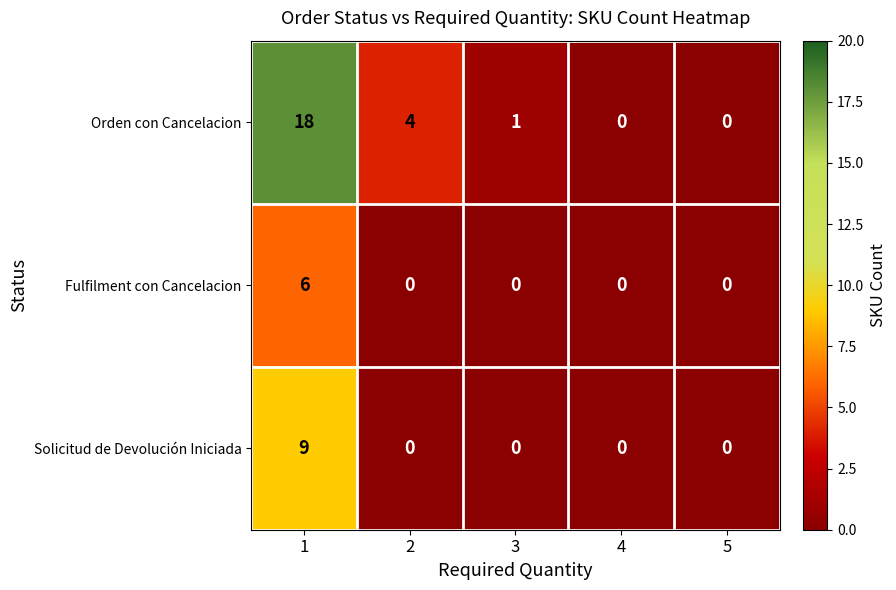

Reading left to right, transcribe all the data shown in this chart.

Orden con Cancelacion: 1=18	2=4	3=1	4=0	5=0
Fulfilment con Cancelacion: 1=6	2=0	3=0	4=0	5=0
Solicitud de Devolución Iniciada: 1=9	2=0	3=0	4=0	5=0